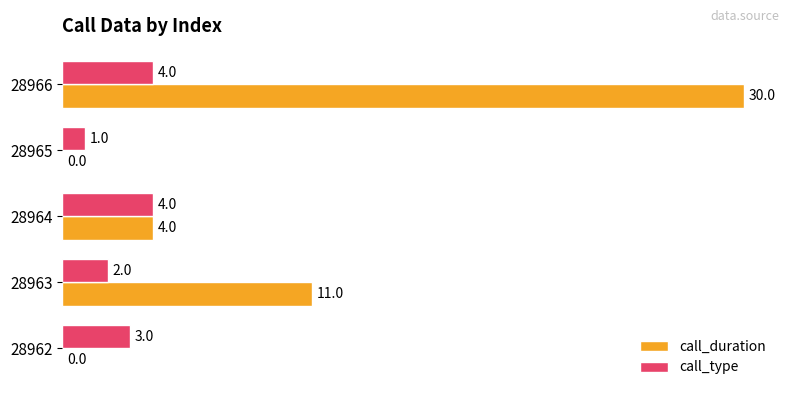

Which series has the largest range (max minus min)?

call_duration